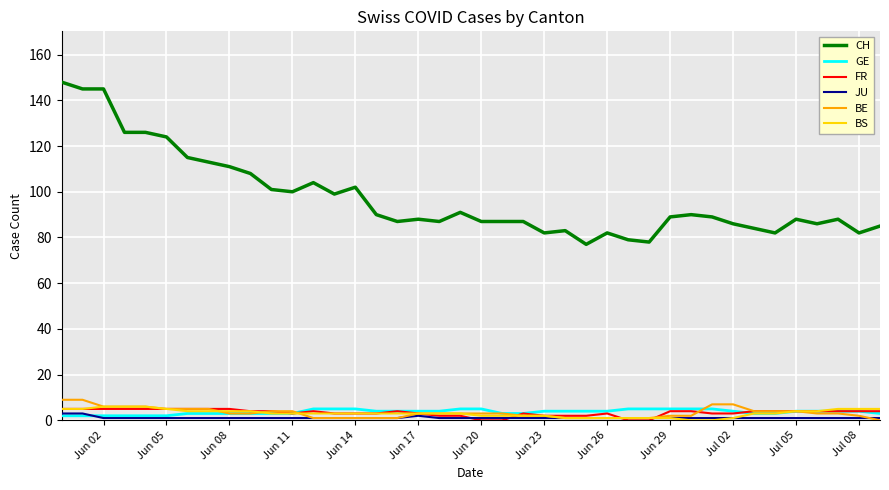

What is the maximum value shown in the chart?

148